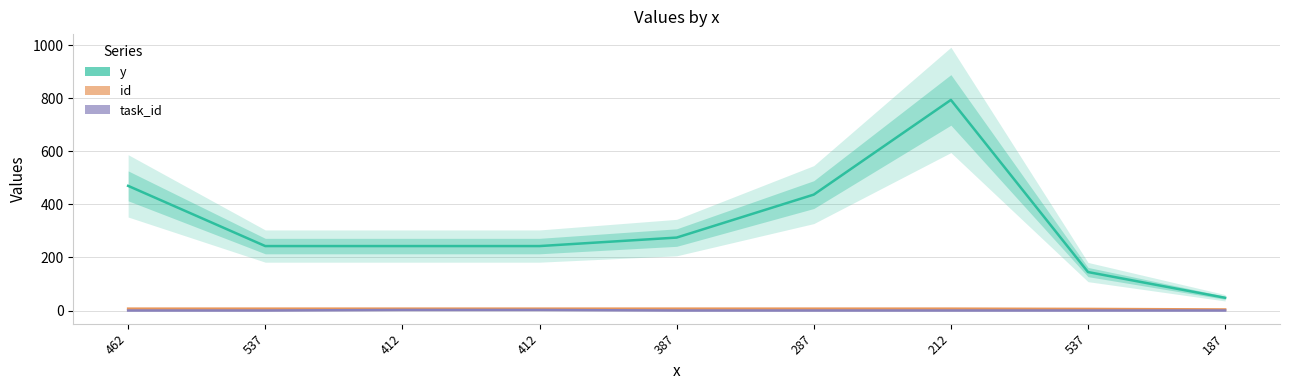

At which label does task_id reach its peak?

412